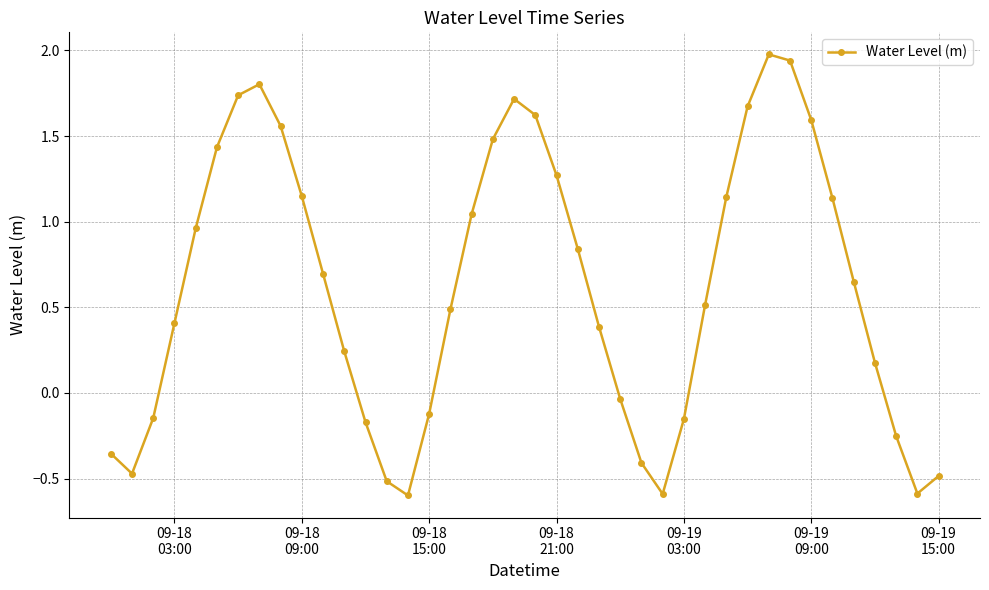

How many values are below zero?

14